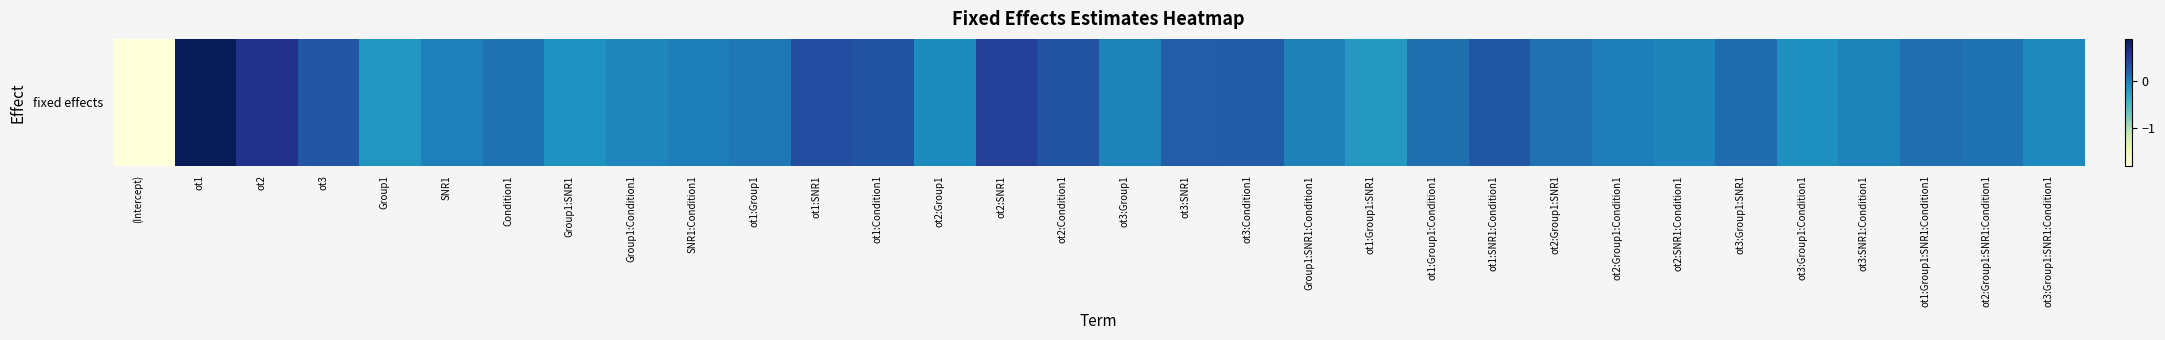

What is the difference between the maximum and minimum values?

2.7